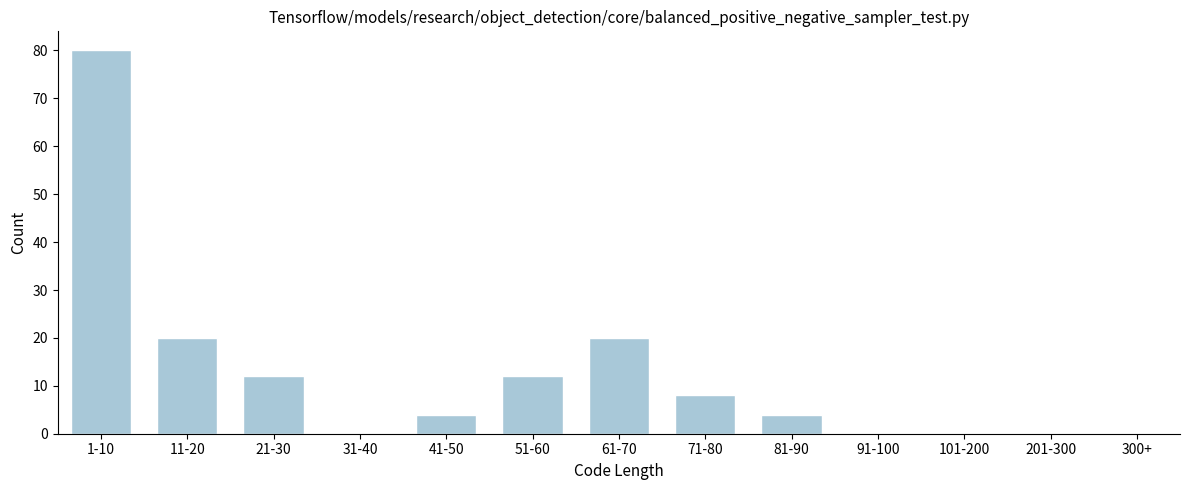

Reading left to right, transcribe all the data shown in this chart.

1-10=80	11-20=20	21-30=12	31-40=0	41-50=4	51-60=12	61-70=20	71-80=8	81-90=4	91-100=0	101-200=0	201-300=0	300+=0